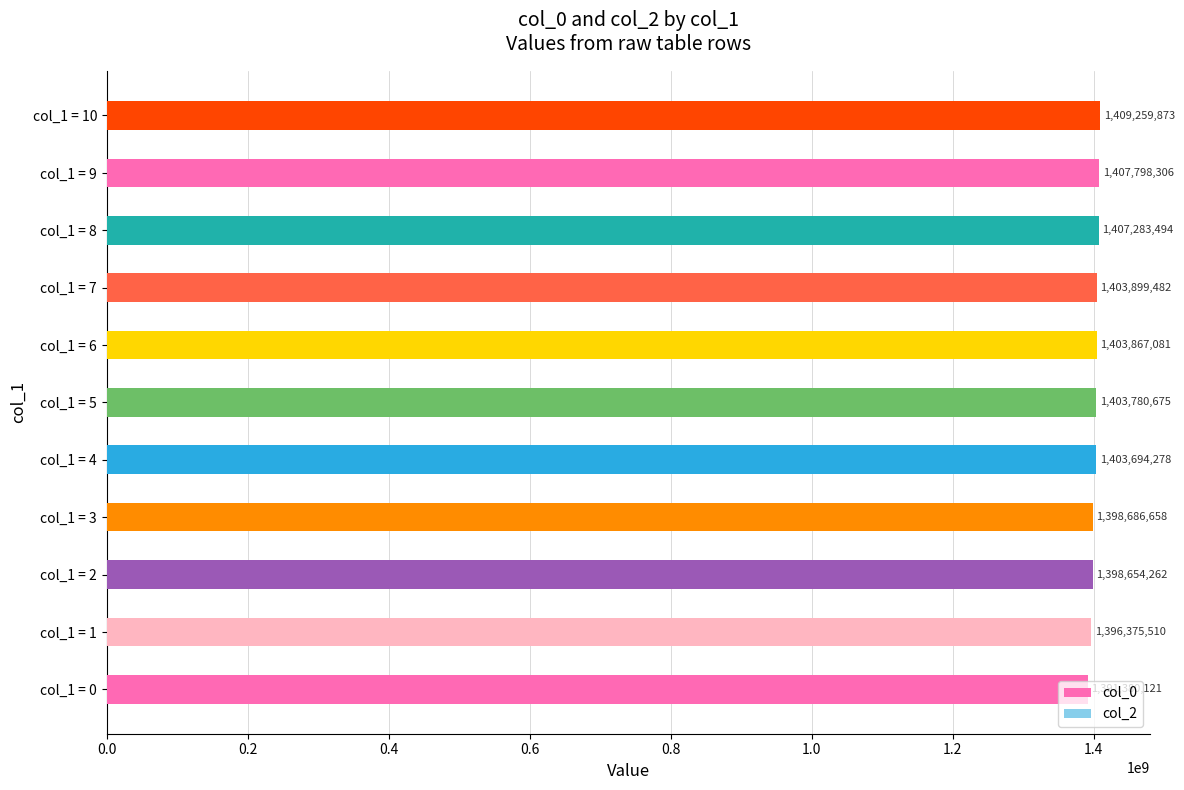

Count the number of categories in the chart.

11